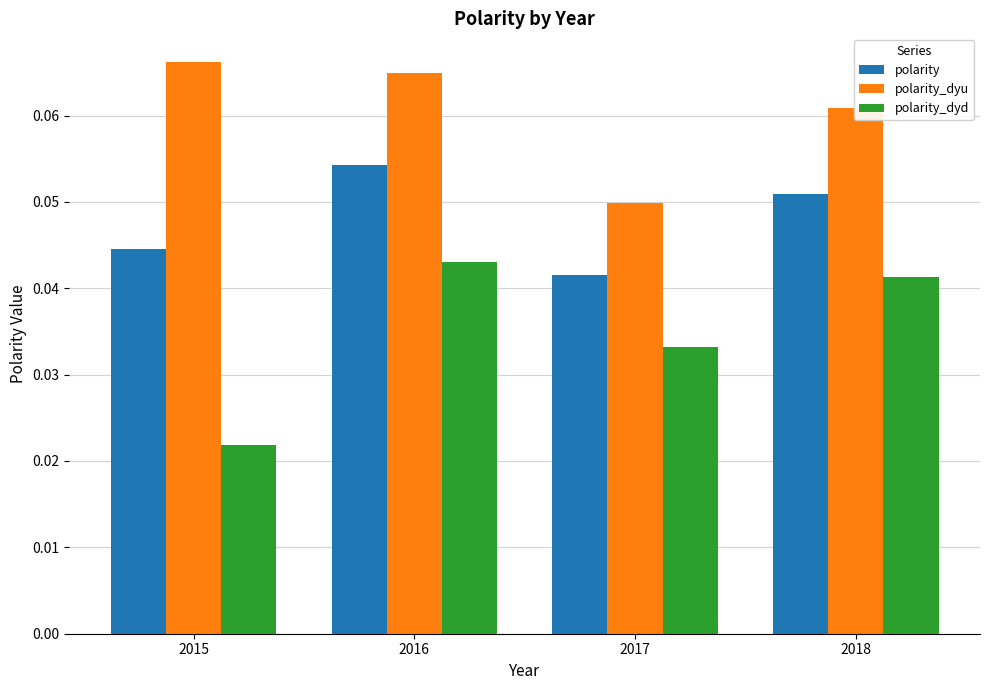

Is the value of polarity at 2018 greater than the value of polarity_dyd at 2015?

Yes